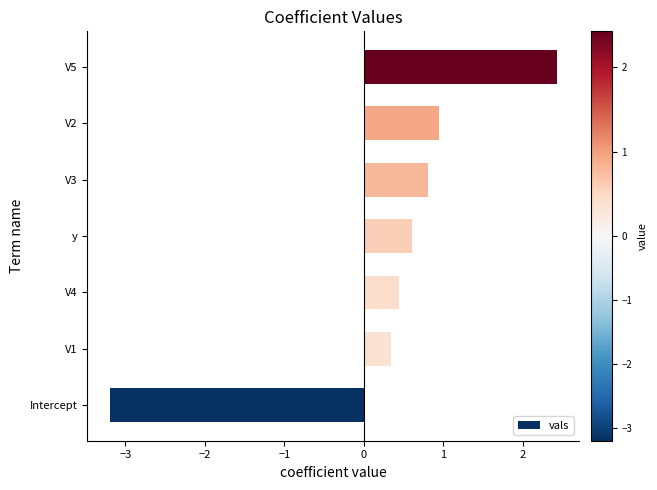

Between Intercept and V1, which is larger?

V1